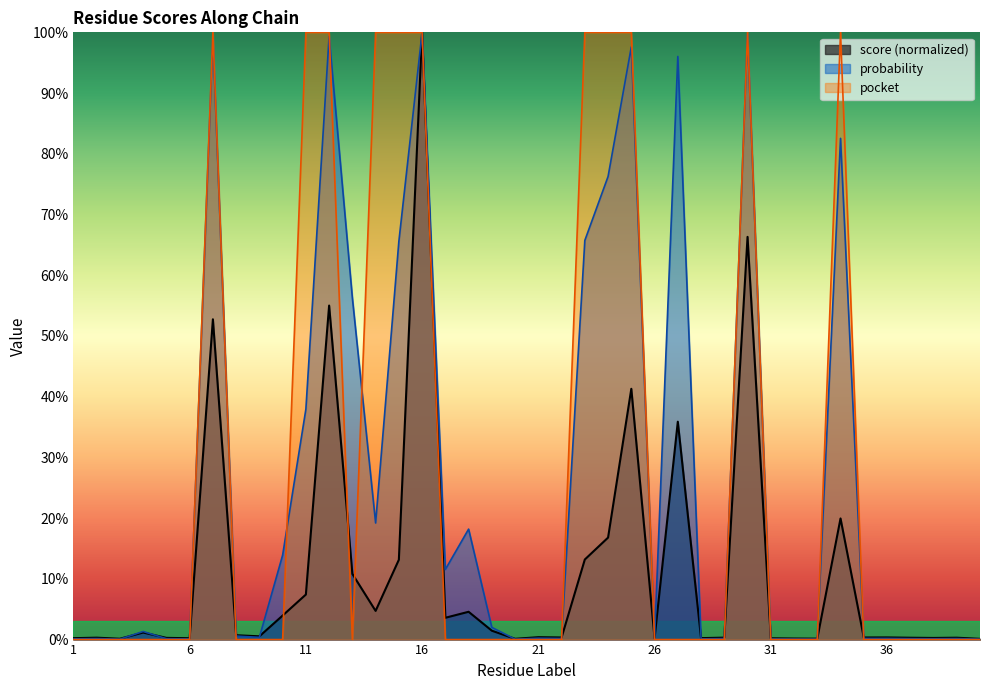

Reading left to right, list all the values displayed in this chart.

score: 1=0.0	2=0.0	3=0.0	4=0.0	5=0.0	6=0.0	7=0.5	8=0.0	9=0.0	10=0.0	11=0.1	12=0.6	13=0.1	14=0.0	15=0.1	16=1.0	17=0.0	18=0.0	19=0.0	20=0.0	21=0.0	22=0.0	23=0.1	24=0.2	25=0.4	26=0.0	27=0.4	28=0.0	29=0.0	30=0.7	31=0.0	32=0.0	33=0.0	34=0.2	35=0.0	36=0.0	37=0.0	38=0.0	39=0.0	40=0.0
probability: 1=0.0	2=0.0	3=0.0	4=0.0	5=0.0	6=0.0	7=1.0	8=0.0	9=0.0	10=0.1	11=0.4	12=1.0	13=0.6	14=0.2	15=0.7	16=1.0	17=0.1	18=0.2	19=0.0	20=0.0	21=0.0	22=0.0	23=0.7	24=0.8	25=1.0	26=0.0	27=1.0	28=0.0	29=0.0	30=1.0	31=0.0	32=0.0	33=0.0	34=0.8	35=0.0	36=0.0	37=0.0	38=0.0	39=0.0	40=0.0
pocket: 1=0.0	2=0.0	3=0.0	4=0.0	5=0.0	6=0.0	7=1.0	8=0.0	9=0.0	10=0.0	11=1.0	12=1.0	13=0.0	14=1.0	15=1.0	16=1.0	17=0.0	18=0.0	19=0.0	20=0.0	21=0.0	22=0.0	23=1.0	24=1.0	25=1.0	26=0.0	27=0.0	28=0.0	29=0.0	30=1.0	31=0.0	32=0.0	33=0.0	34=1.0	35=0.0	36=0.0	37=0.0	38=0.0	39=0.0	40=0.0